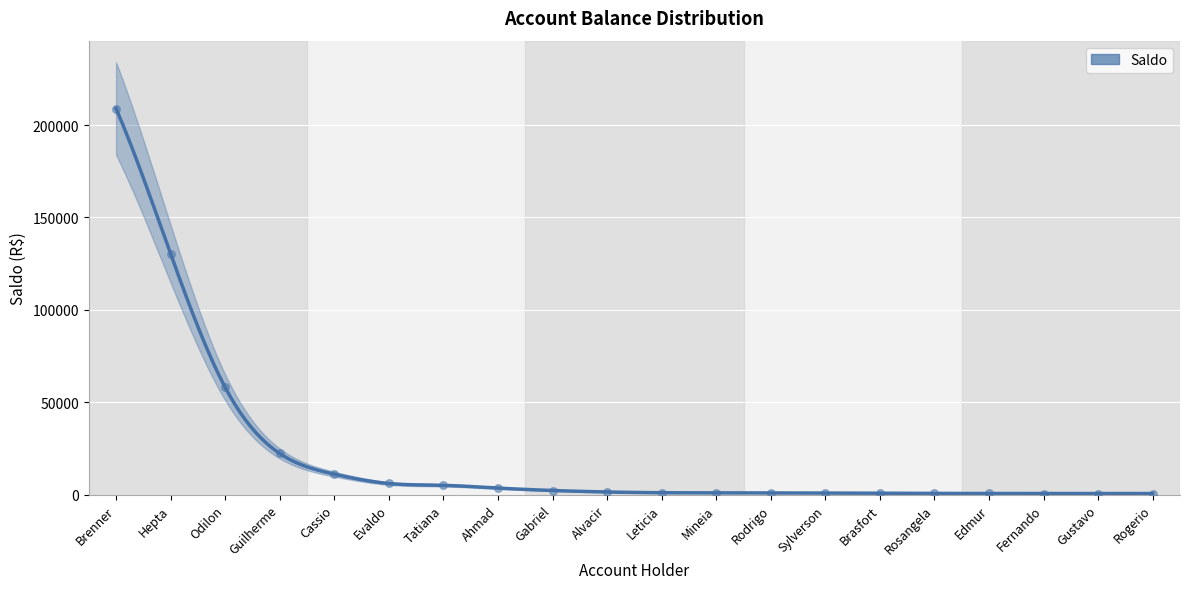

Which has a higher value, Cassio or Hepta?

Hepta